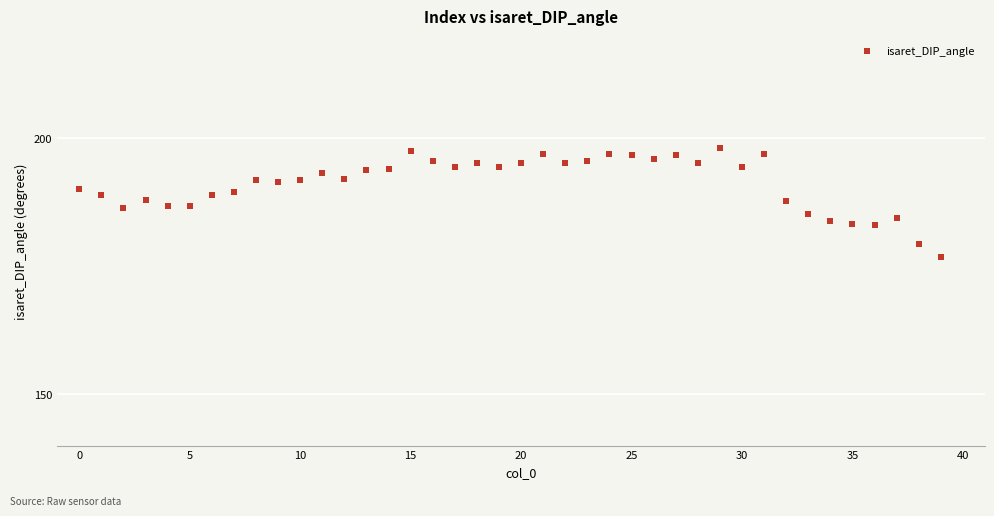

What is the range of Y values (max minus min)?

21.2